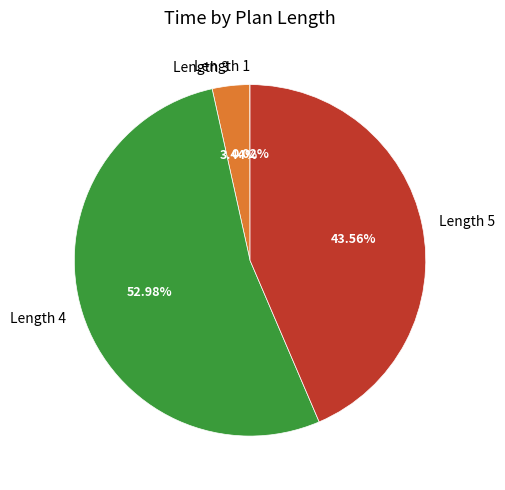

What is the largest slice in the pie chart?

Length 4